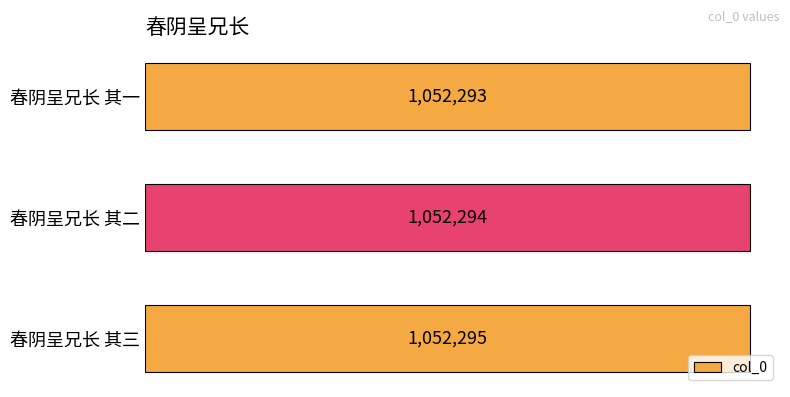

Does the chart contain any negative values?

No